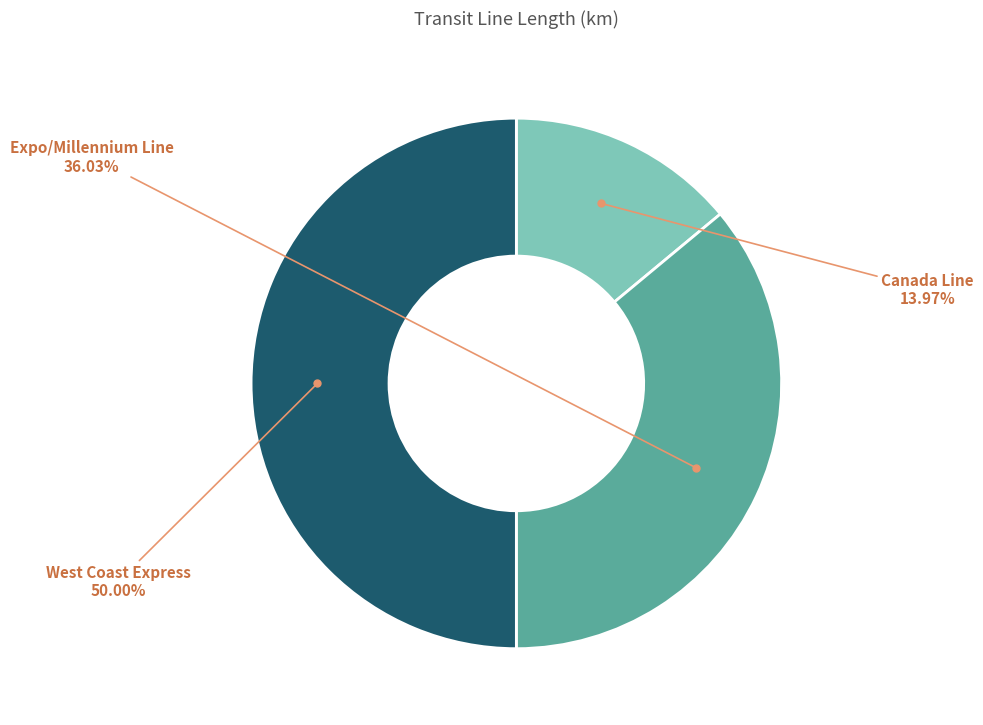

Combined, do West Coast Express and Expo/Millennium Line account for over 50%?

Yes